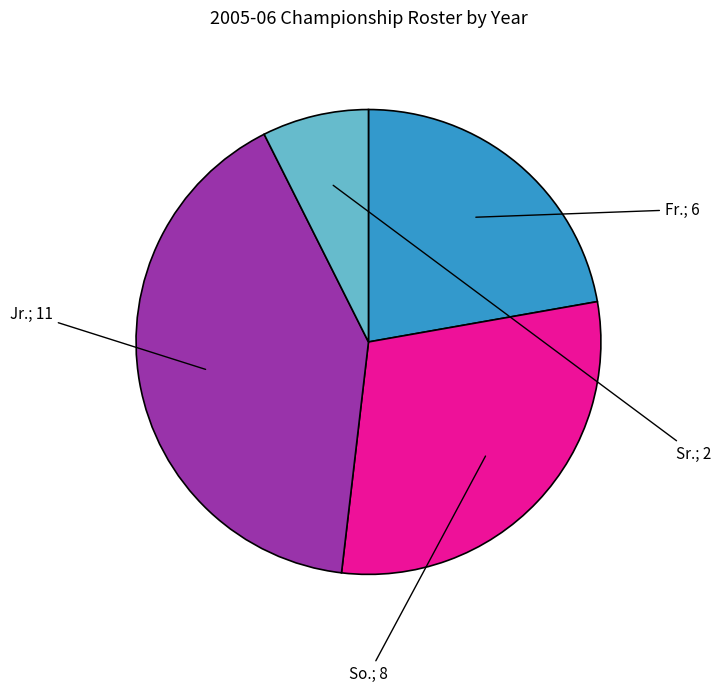

Is there any slice that represents more than half of the pie?

No